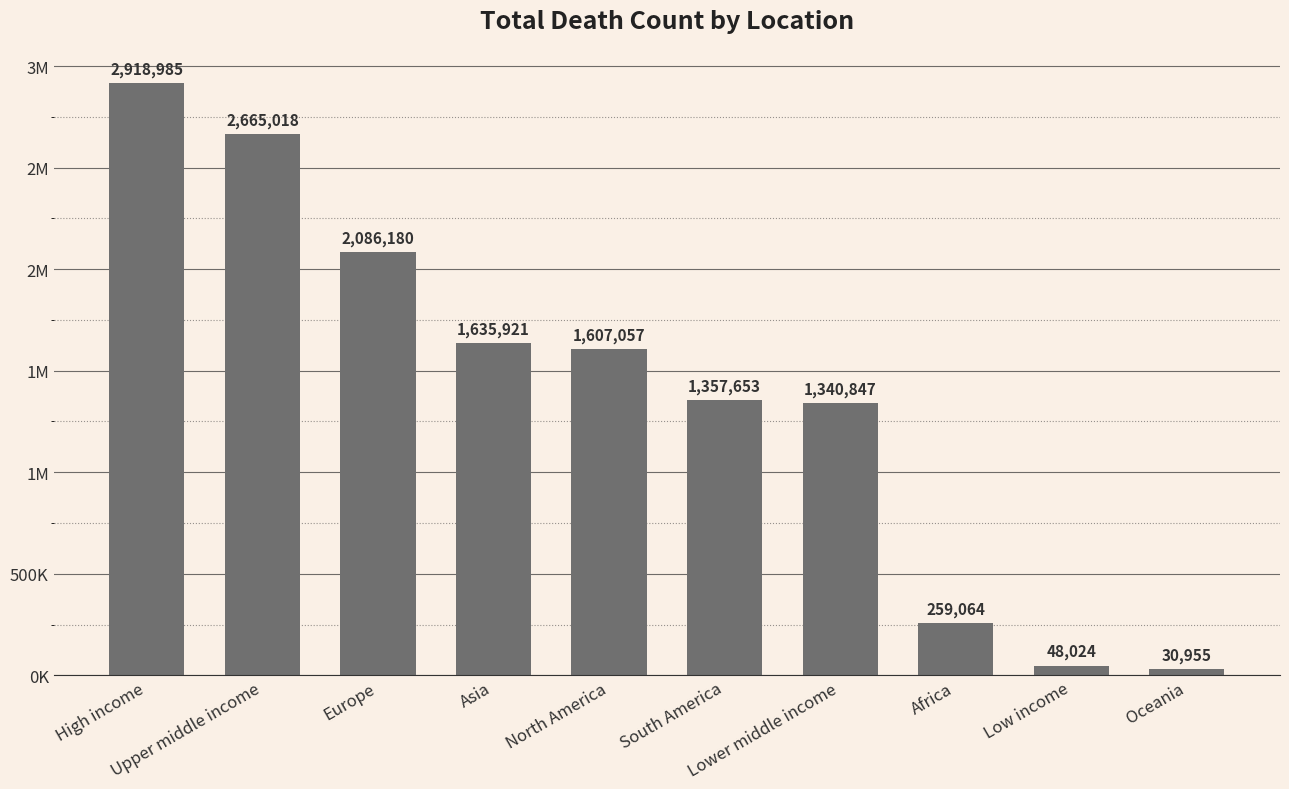

What is the greatest value displayed?

2918985